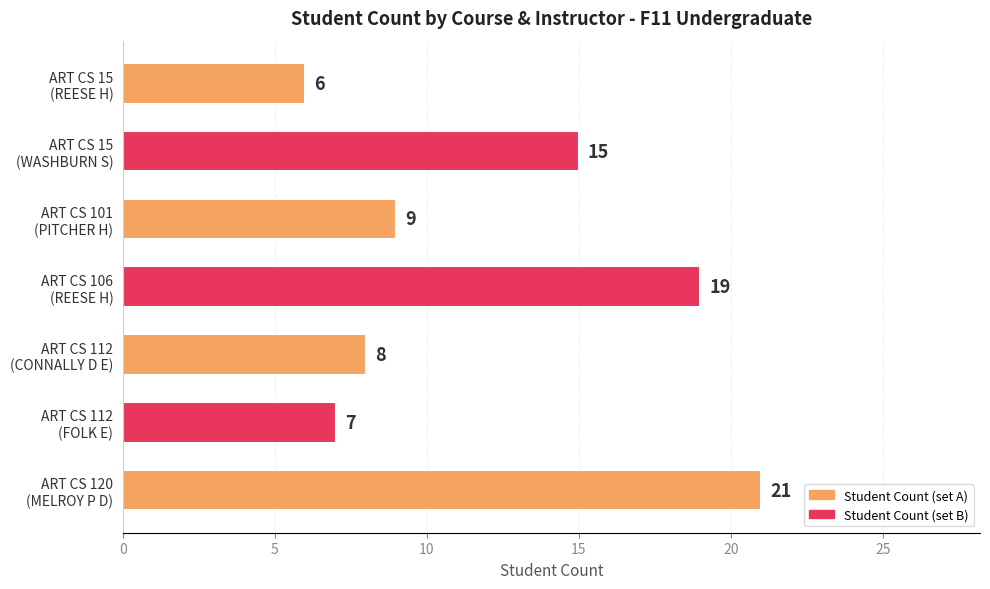

What is the sum of all values?

85